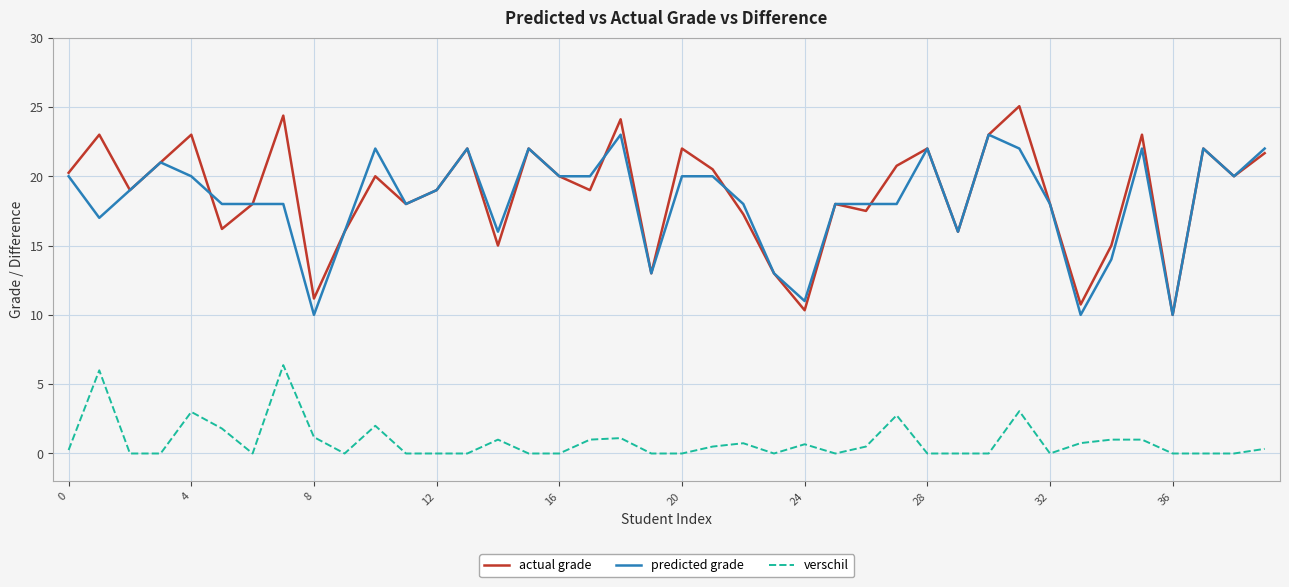

True or false: predicted grade and verschil cross at least once.

False